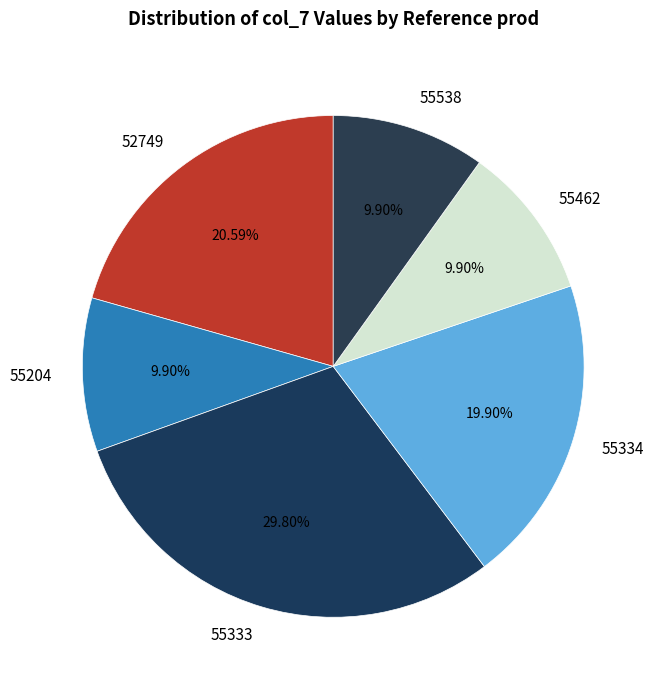

What percentage do 55538 and 55333 together represent?

39.7%